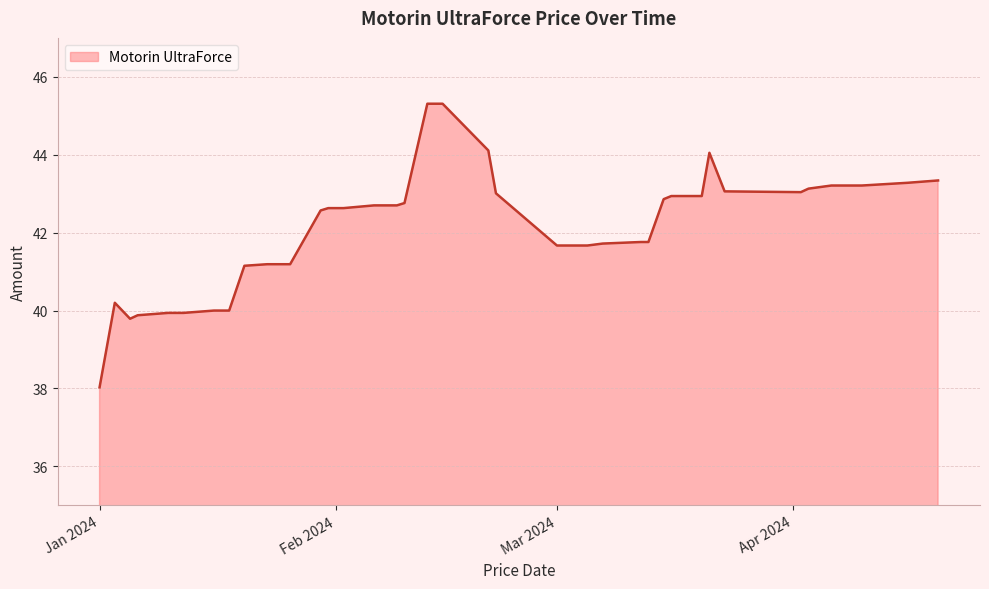

How many lines are shown in the chart?

1